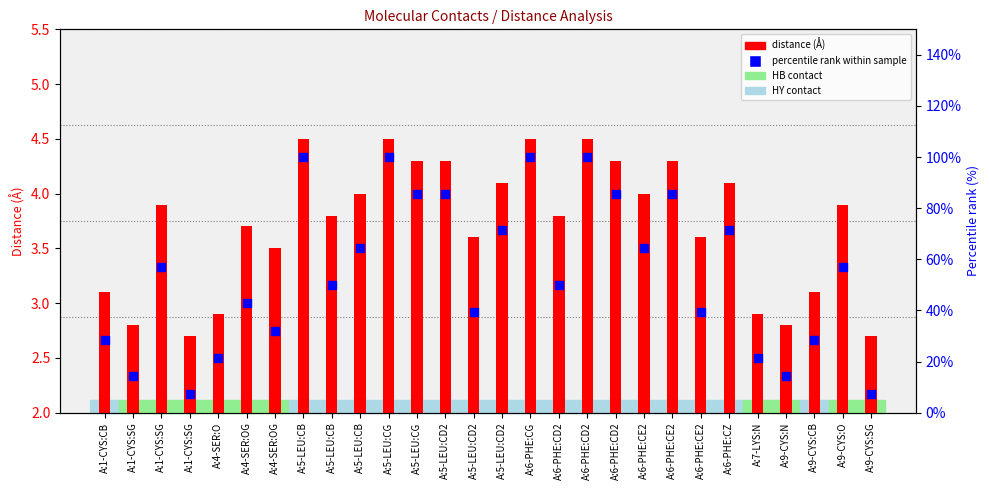

What is the total value across all series at A:6-PHE:CE2?

68.3